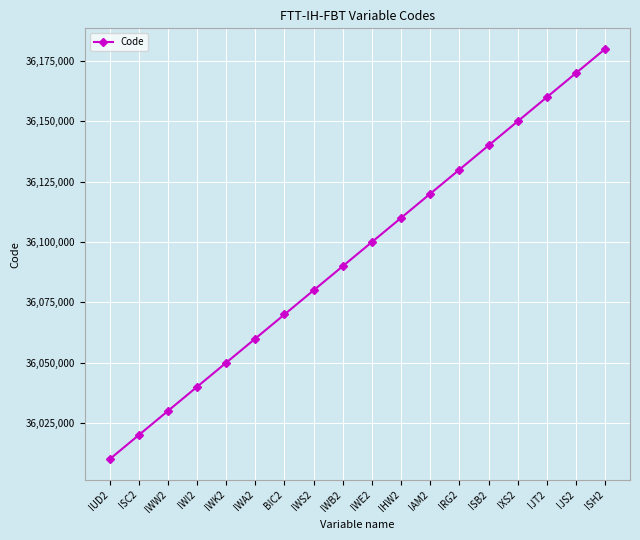

Approximately how many times larger is the value at IJT2 compared to IAM2?

1.0